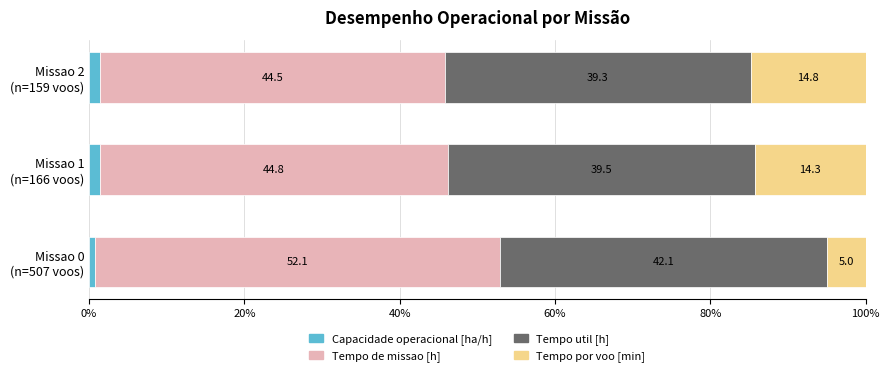

What are all the series names shown in the legend?

Capacidade operacional [ha/h], Tempo de missao [h], Tempo util [h], Tempo por voo [min]